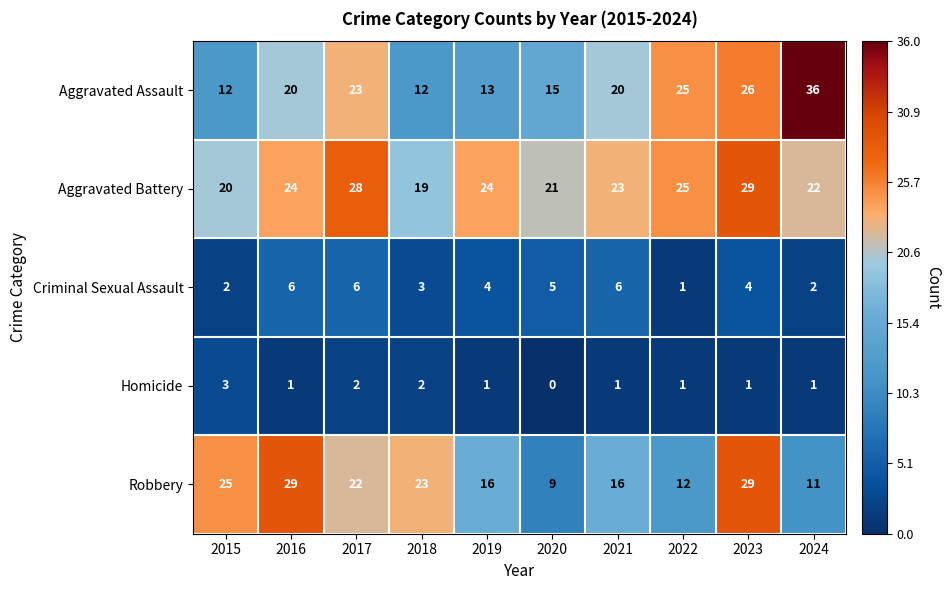

At which category does the chart reach its minimum across all series?

2020